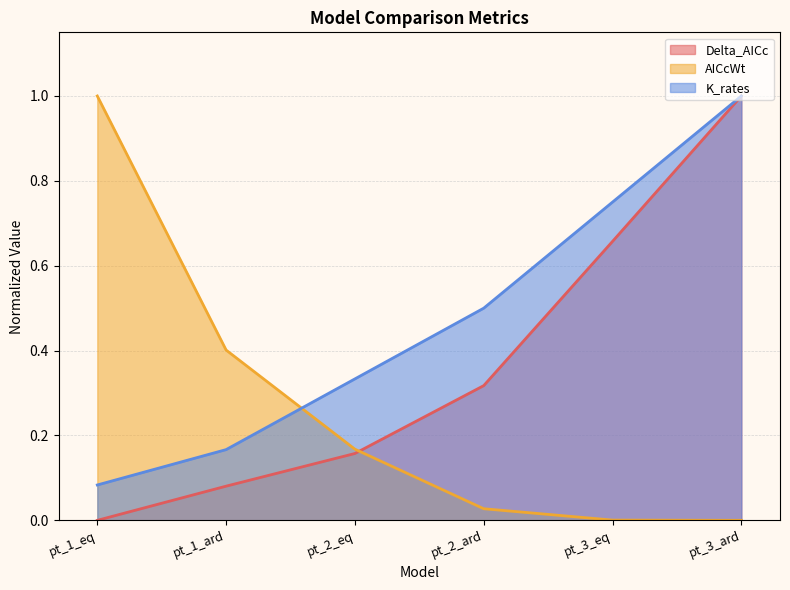

How many lines are shown in the chart?

3